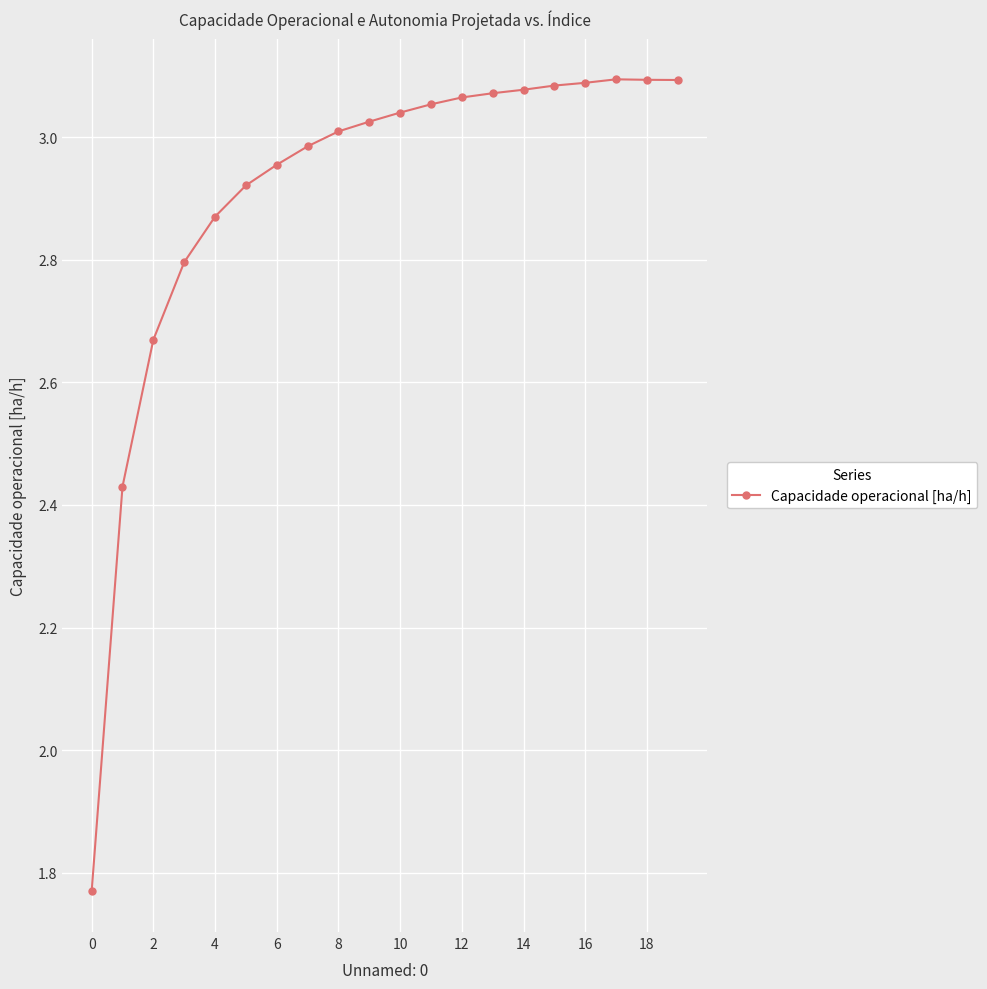

True or false: there are more than 0 points higher than both neighbors.

True